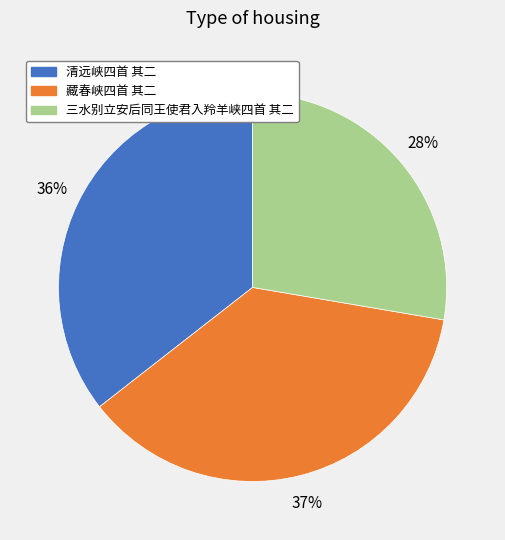

To the nearest percent, what is the difference between the largest and smallest slice percentages?

9%